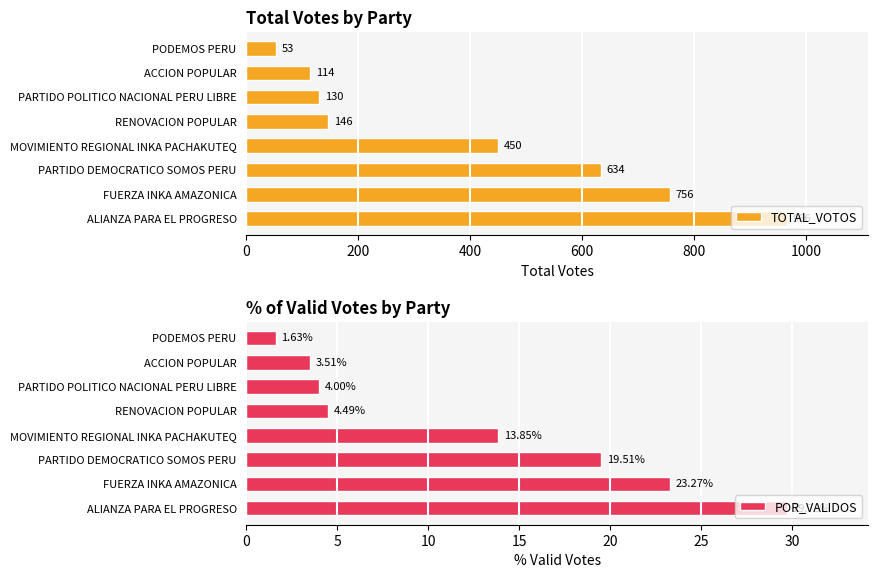

Reading left to right, transcribe all the data shown in this chart.

TOTAL_VOTOS: 53.0	114.0	130.0	146.0	450.0	634.0	756.0	966.0
POR_VALIDOS: 1.6	3.5	4.0	4.5	13.8	19.5	23.3	29.7